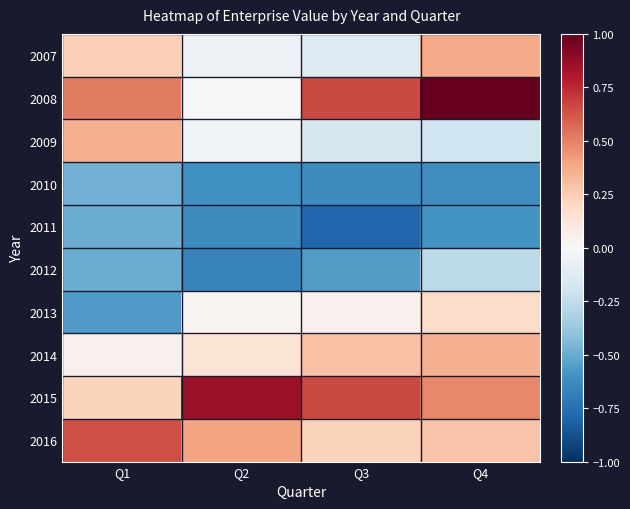

Reading left to right, what are all the values shown in this chart?

2007: Q1=0.2	Q2=-0.1	Q3=-0.1	Q4=0.4
2008: Q1=0.5	Q2=-0.0	Q3=0.7	Q4=1.0
2009: Q1=0.4	Q2=-0.0	Q3=-0.2	Q4=-0.2
2010: Q1=-0.5	Q2=-0.6	Q3=-0.6	Q4=-0.6
2011: Q1=-0.5	Q2=-0.6	Q3=-0.8	Q4=-0.6
2012: Q1=-0.5	Q2=-0.7	Q3=-0.6	Q4=-0.3
2013: Q1=-0.6	Q2=0.0	Q3=0.0	Q4=0.2
2014: Q1=0.0	Q2=0.1	Q3=0.3	Q4=0.4
2015: Q1=0.2	Q2=0.9	Q3=0.7	Q4=0.5
2016: Q1=0.6	Q2=0.4	Q3=0.2	Q4=0.3